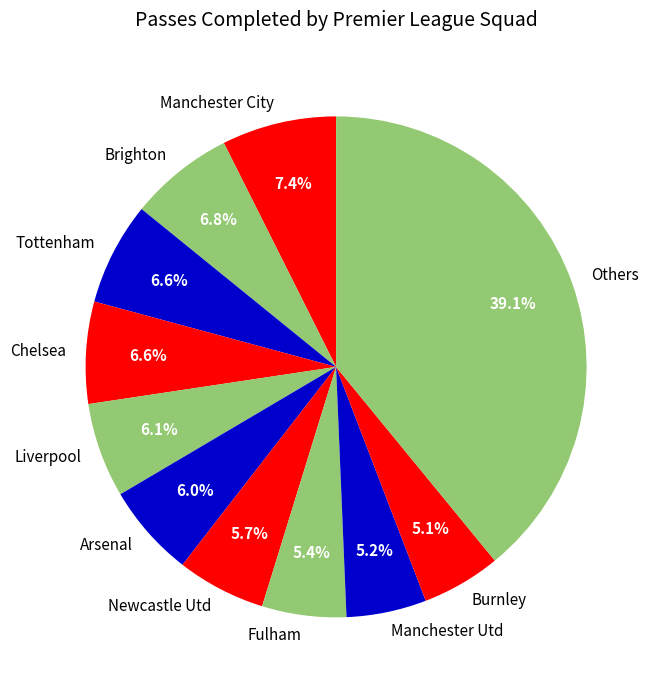

Do Arsenal and Others together represent more than half of the pie?

No